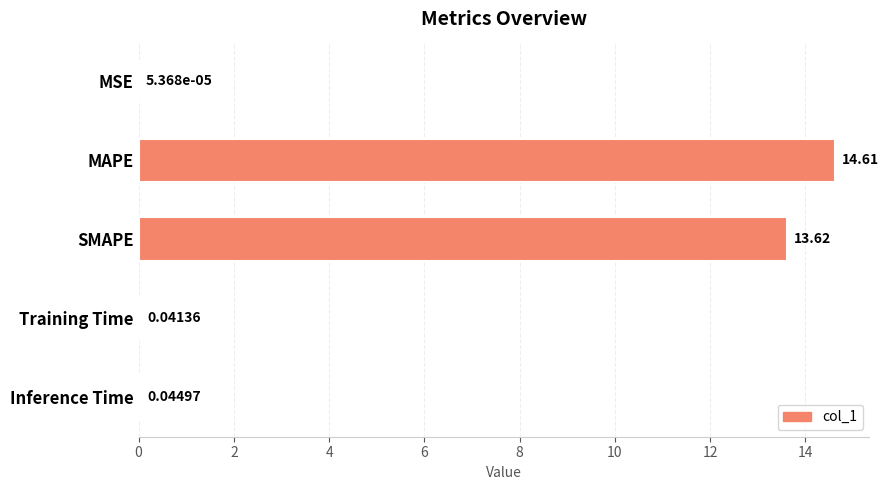

What is the change in value from MAPE to SMAPE?

-1.0